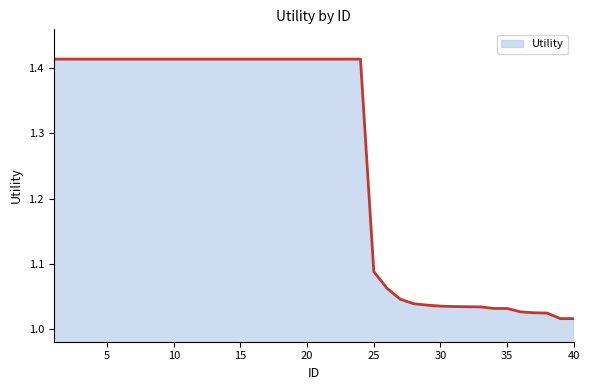

What is the difference between the maximum and minimum values?

0.4